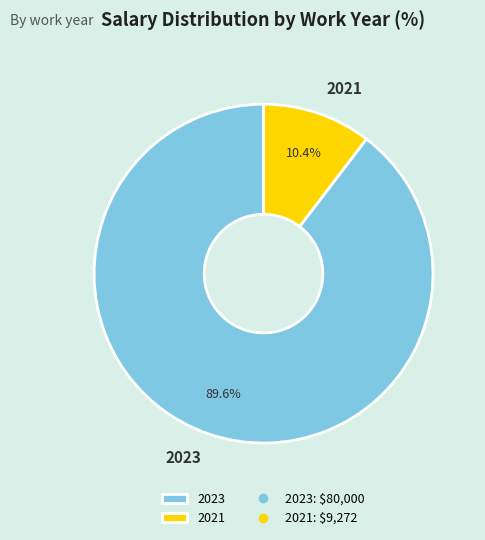

What is the majority slice?

2023